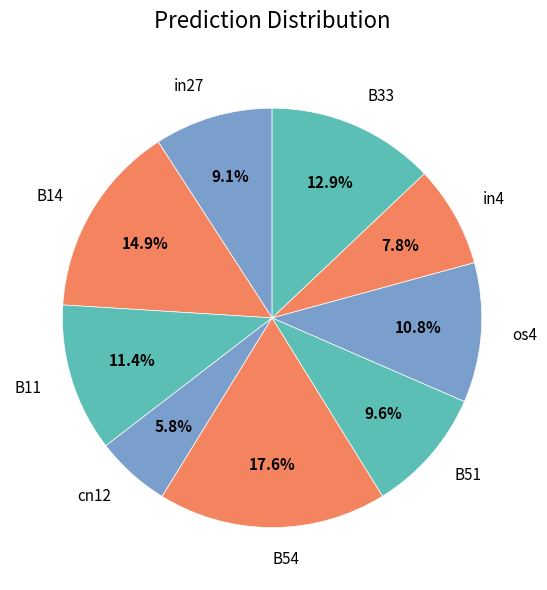

To the nearest percent, what is the combined percentage of os4 and cn12?

17%